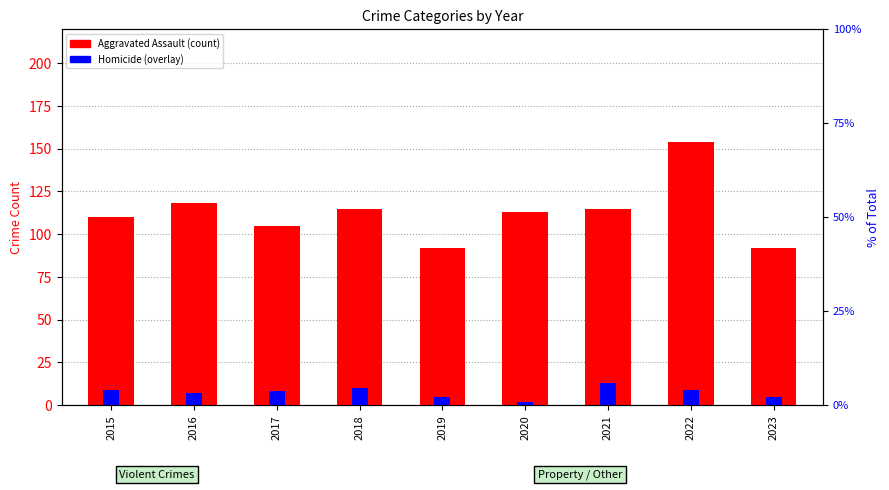

Which label corresponds to the largest value in the chart?

2022